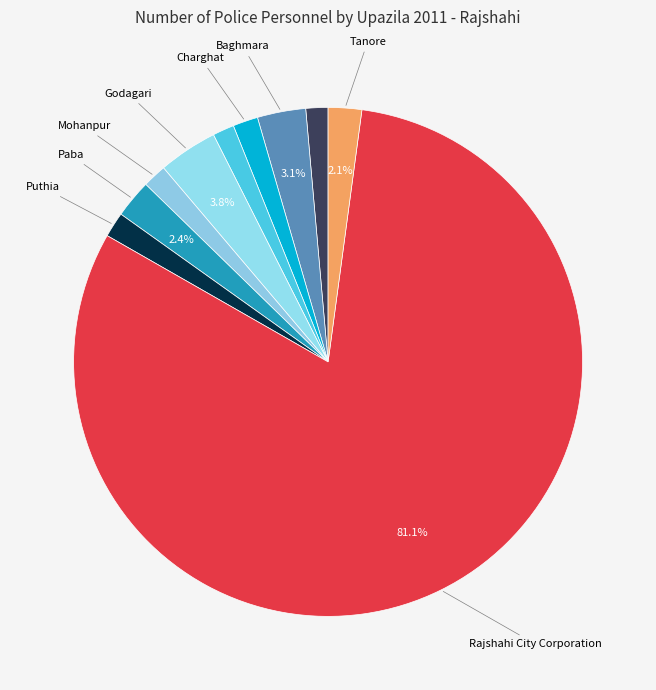

How many segments does this pie chart have?

10